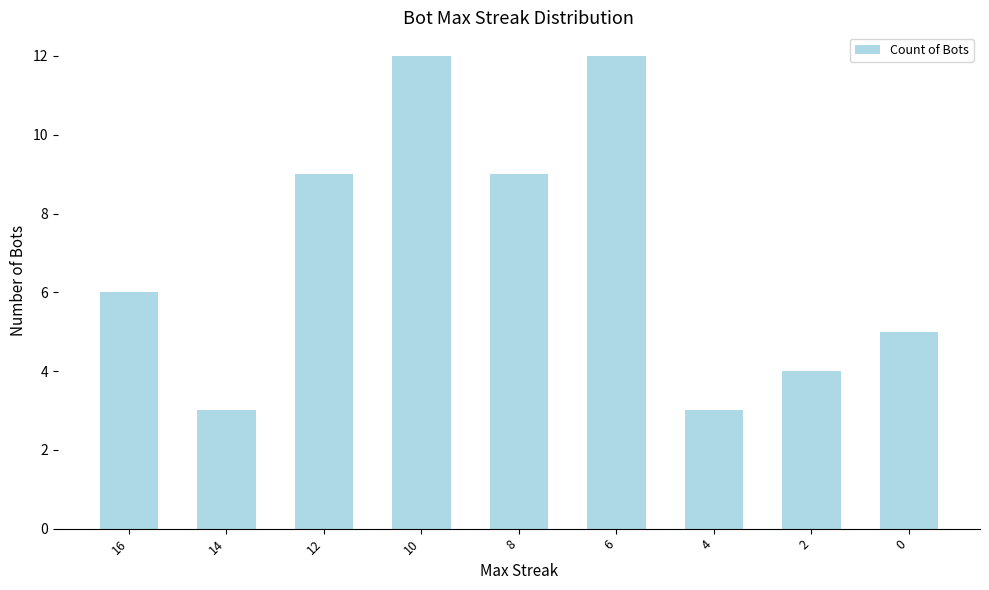

Reading left to right, list all the values displayed in this chart.

16=6	14=3	12=9	10=12	8=9	6=12	4=3	2=4	0=5